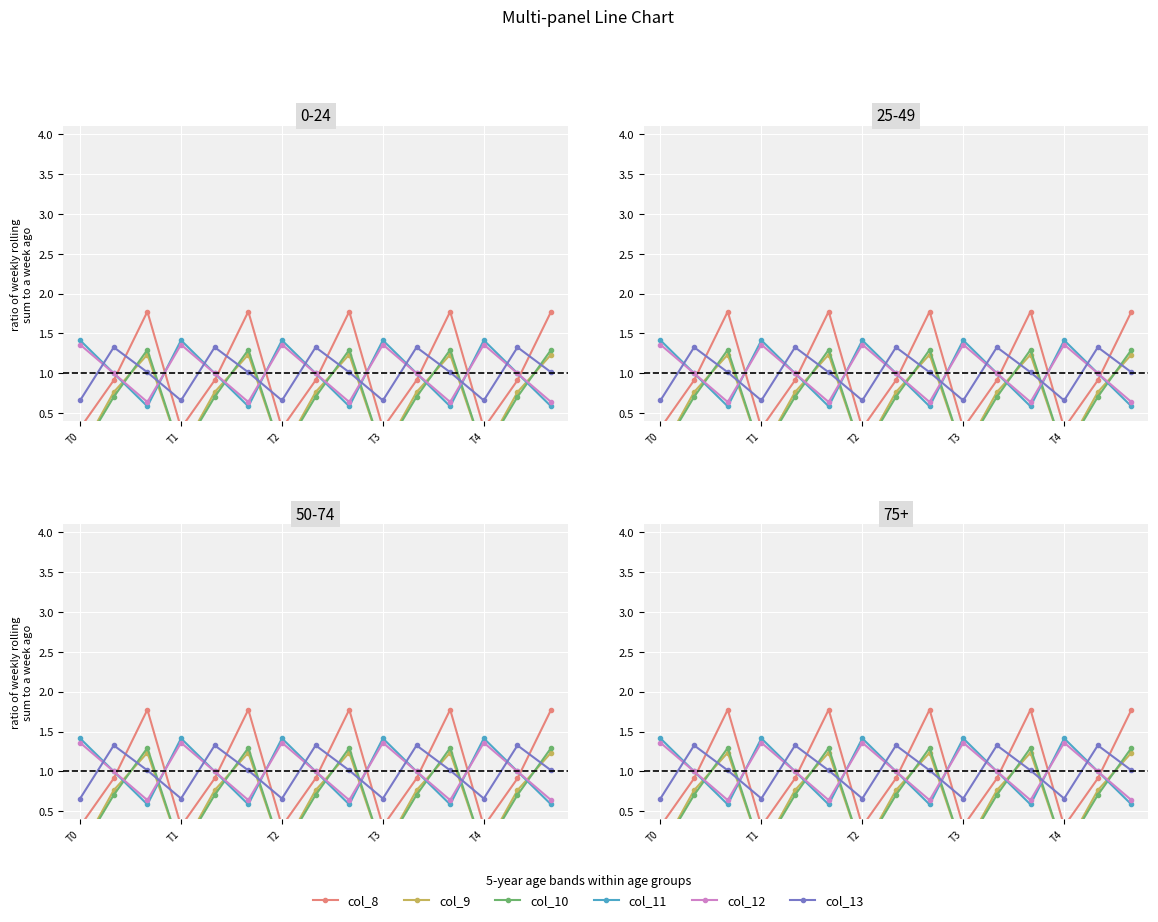

At how many categories does at least one series exceed 1?

15